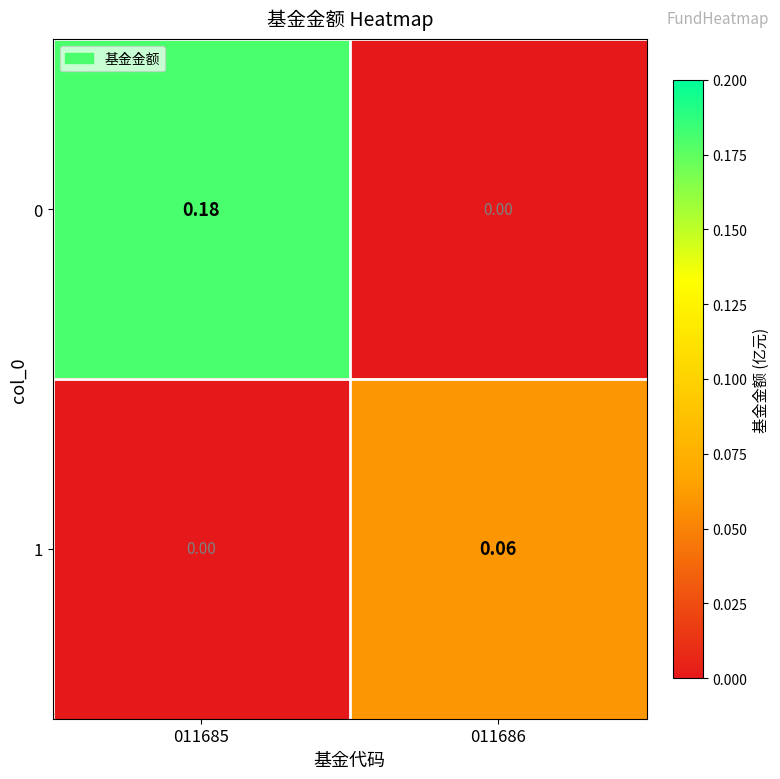

Which series has the widest spread of values?

0